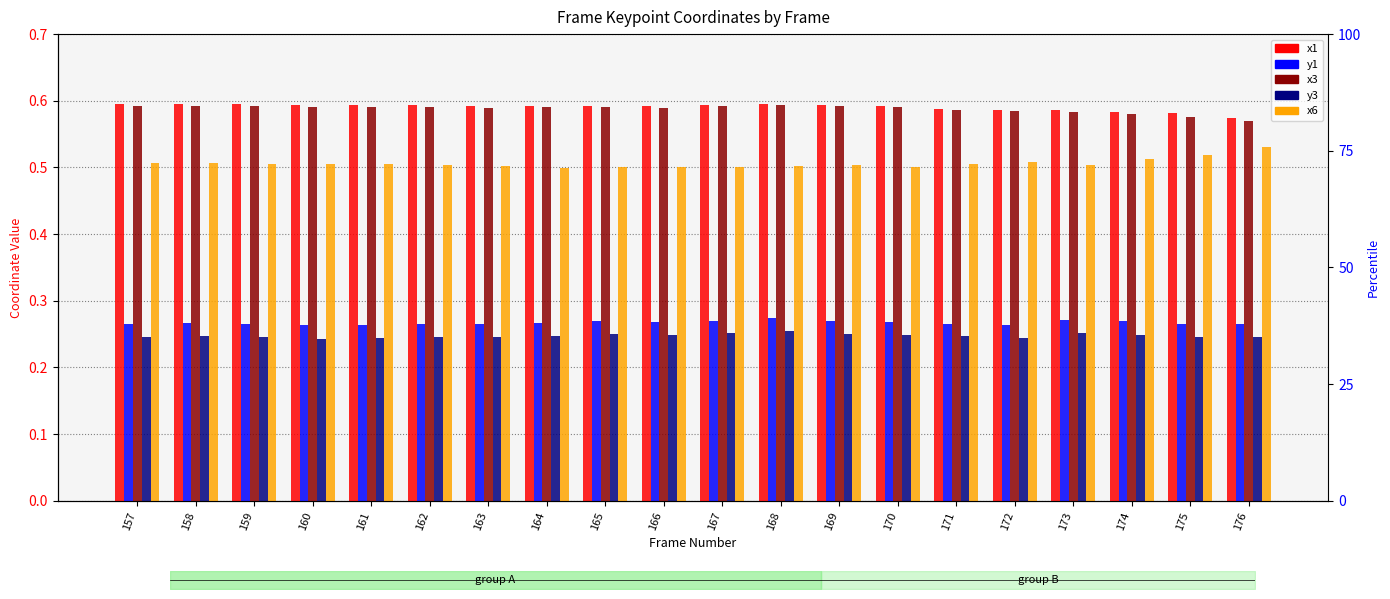

What are all the series names shown in the legend?

x1, y1, x3, y3, x6